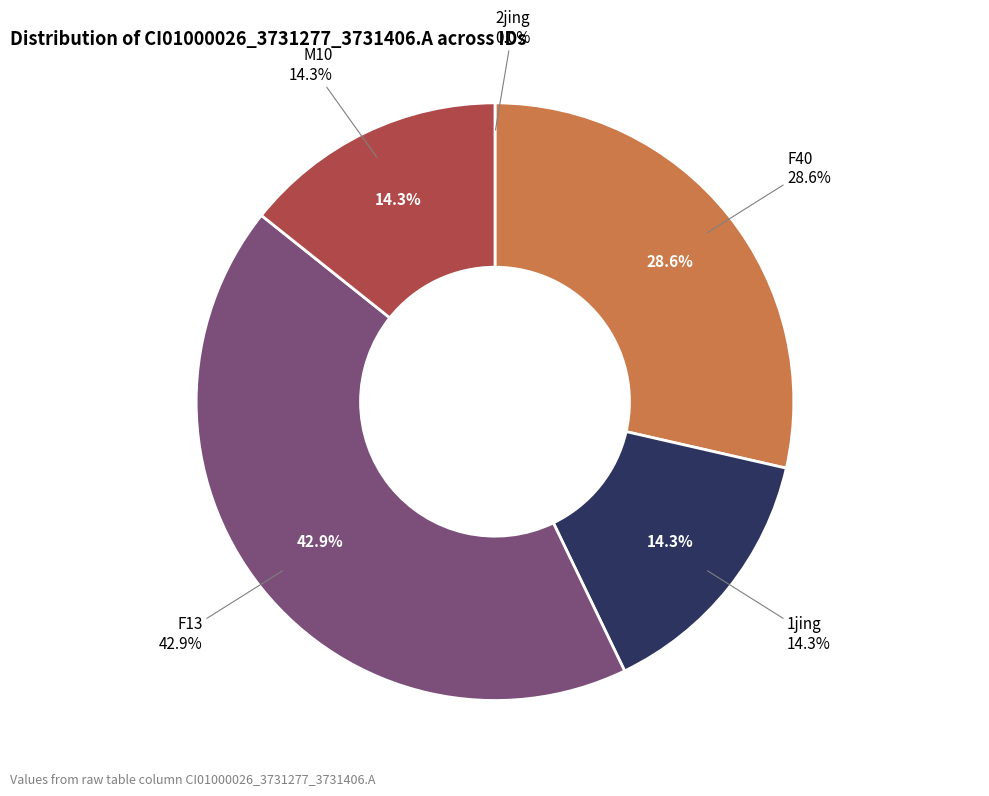

Rank the categories by value from lowest to highest.

2jing, 1jing, M10, F40, F13